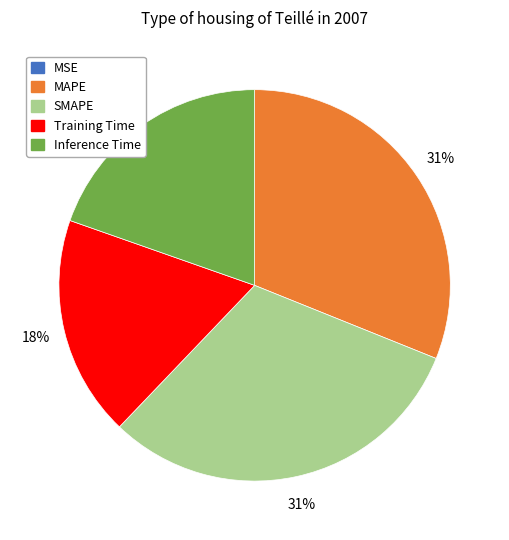

To the nearest percent, what is the combined percentage of MAPE and SMAPE?

62%